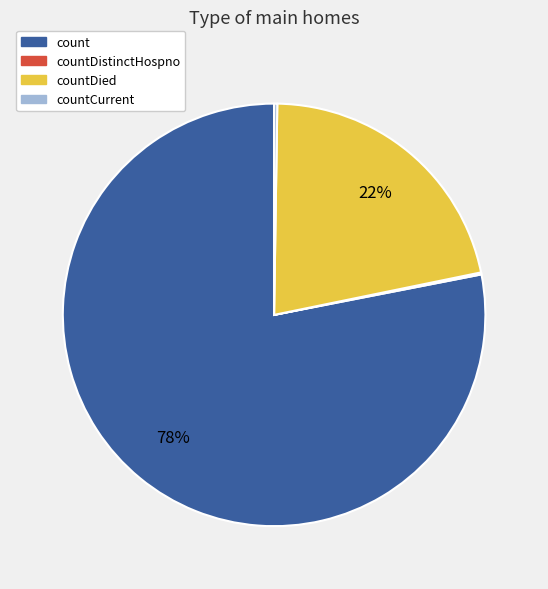

Is there a majority slice in this chart?

Yes